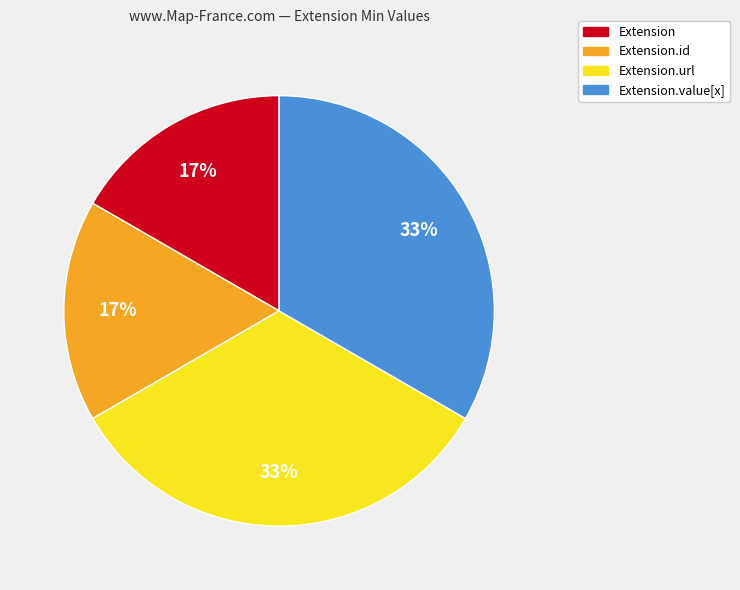

Does any single category account for the majority?

No